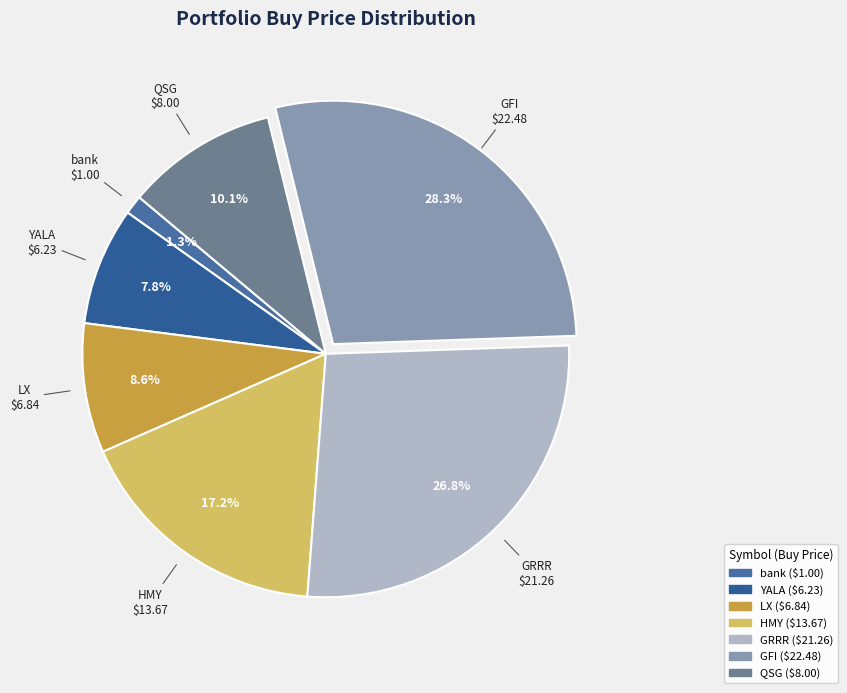

Is it true that YALA is 14% of the pie?

False